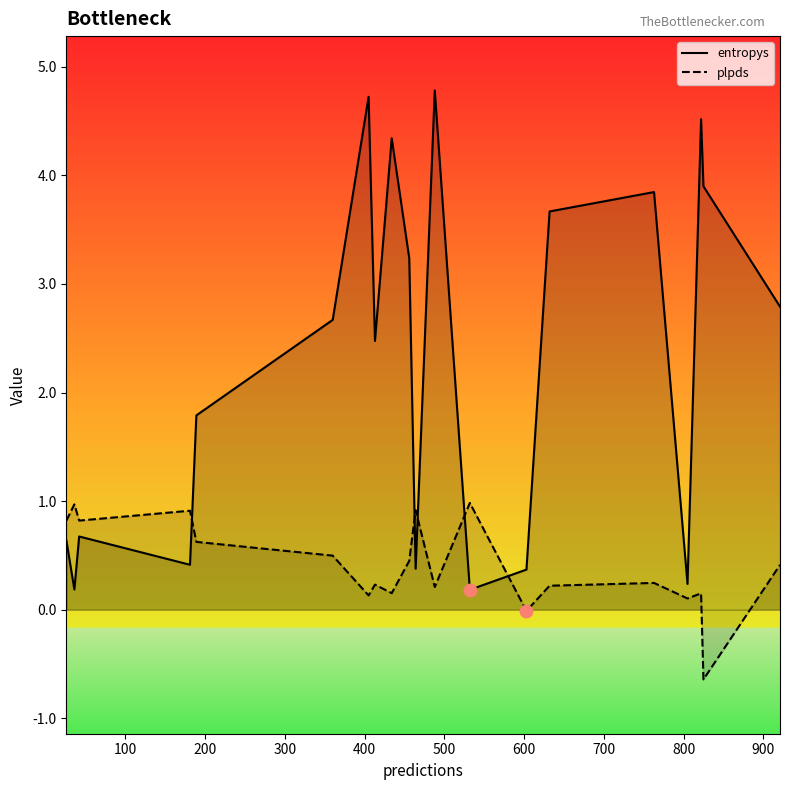

Which series has the largest total across all categories?

entropys